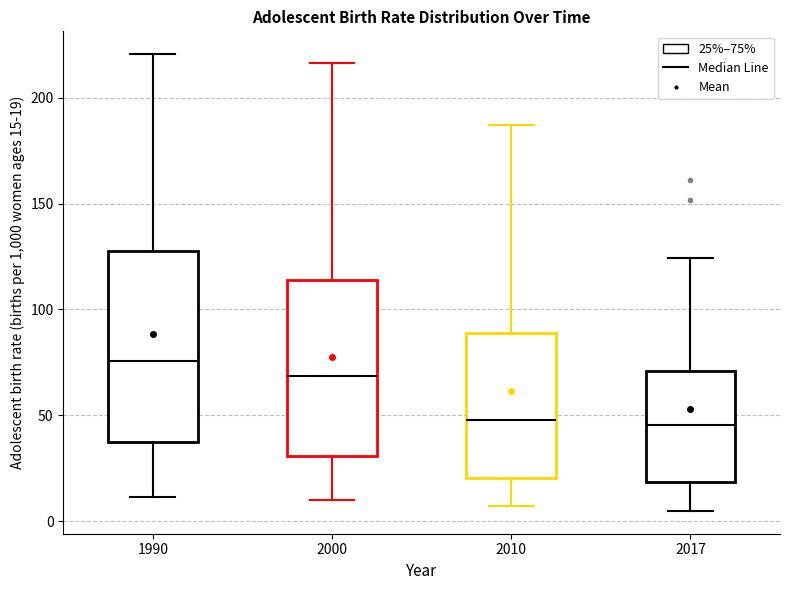

Reading left to right, transcribe this box plot: for each box, give where its median line is, the range the box spans, and where its two whiskers end, as read against the y-axis. The values are not printed on the chart, so give them approximately, as read against the axis.

1990: median 75, box 35 to 125, whiskers 10 to 220
2000: median 70, box 30 to 115, whiskers 10 to 215
2010: median 50, box 20 to 90, whiskers 5 to 185
2017: median 45, box 20 to 70, whiskers 5 to 125